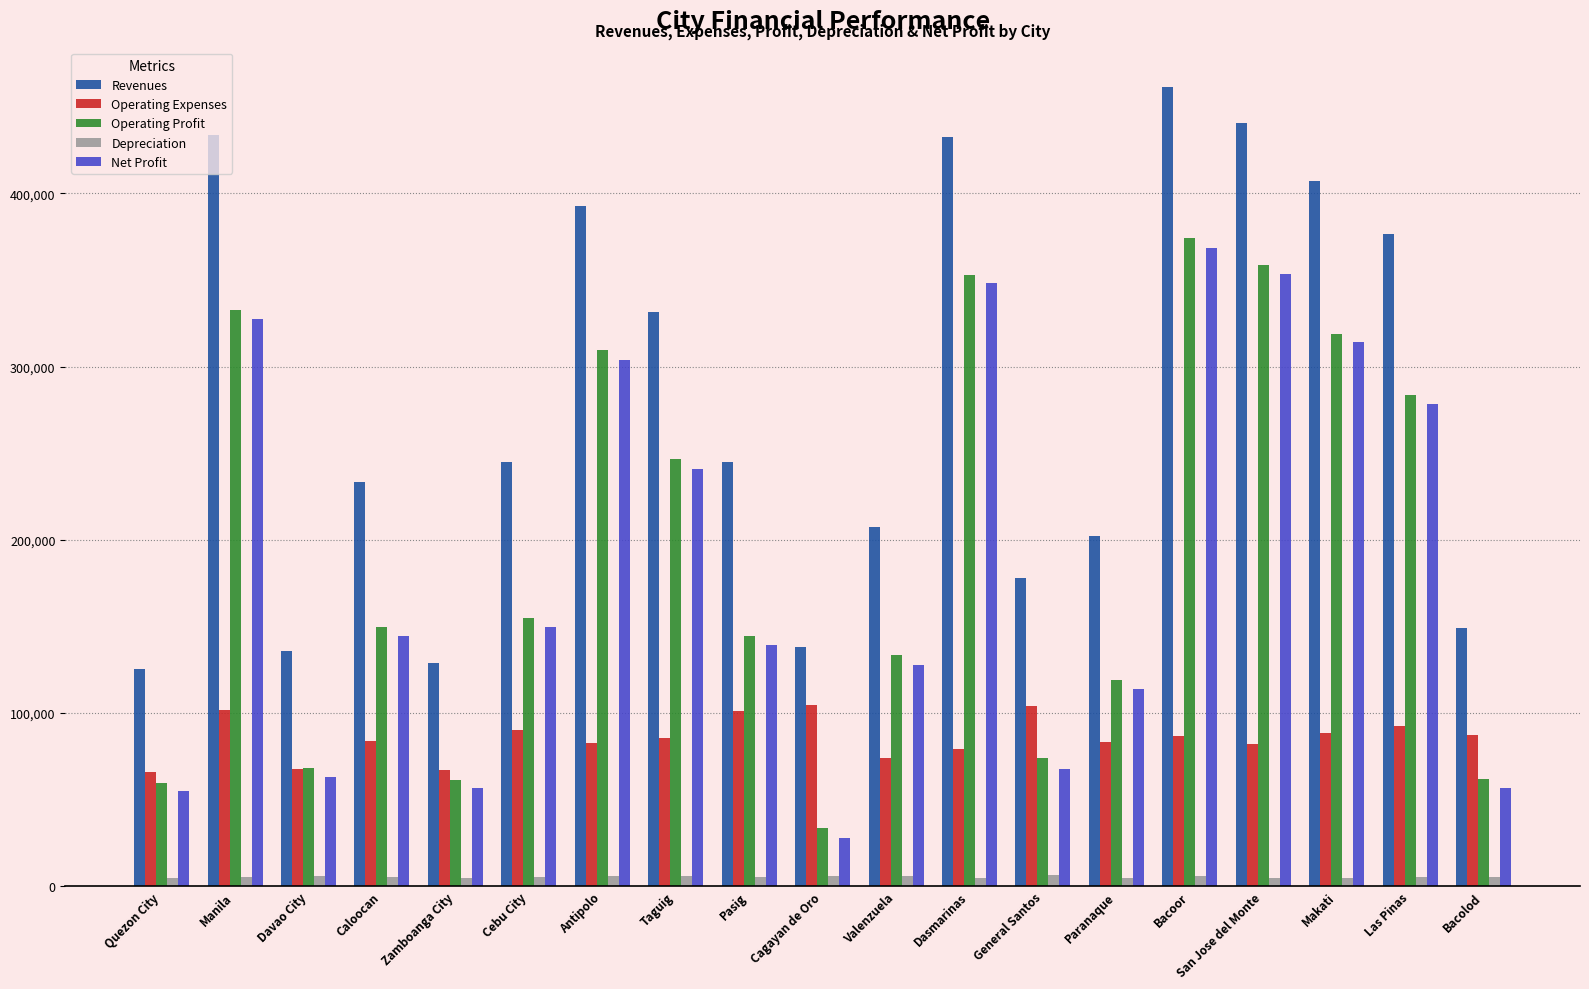

How many values in the Operating Profit series are below 149649?

9